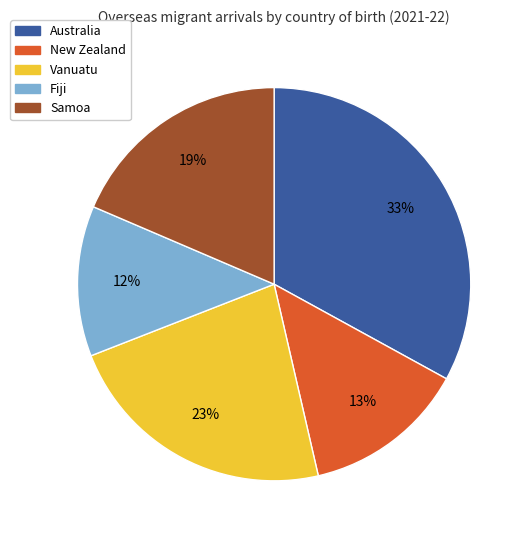

Does any single category account for the majority?

No